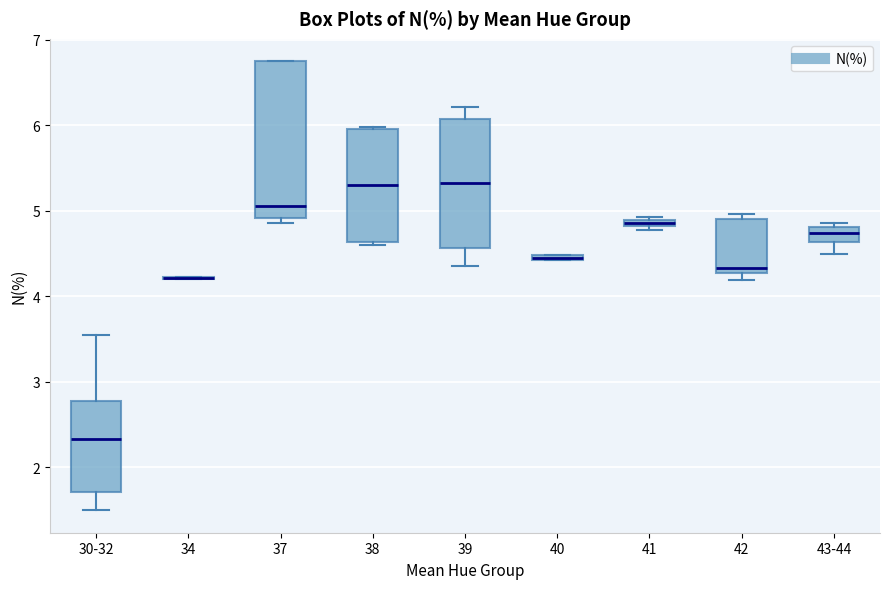

Where is the lower edge of the box for 38 on the y-axis? The values are not printed on the chart, so give them approximately, as read against the axis.

4.6